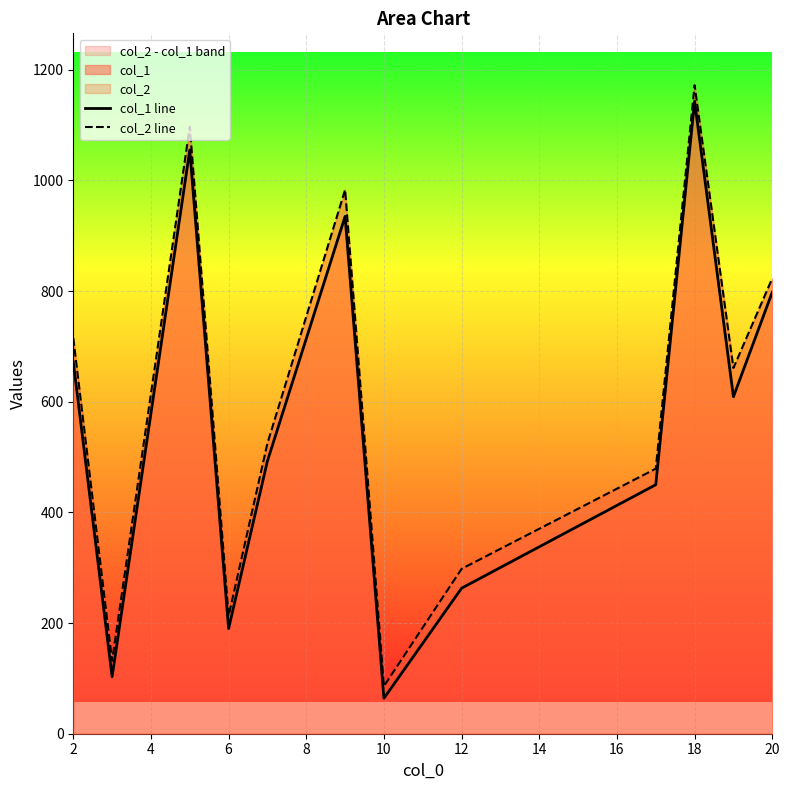

The value of col_1 line at 12 is 441. True or false?

False